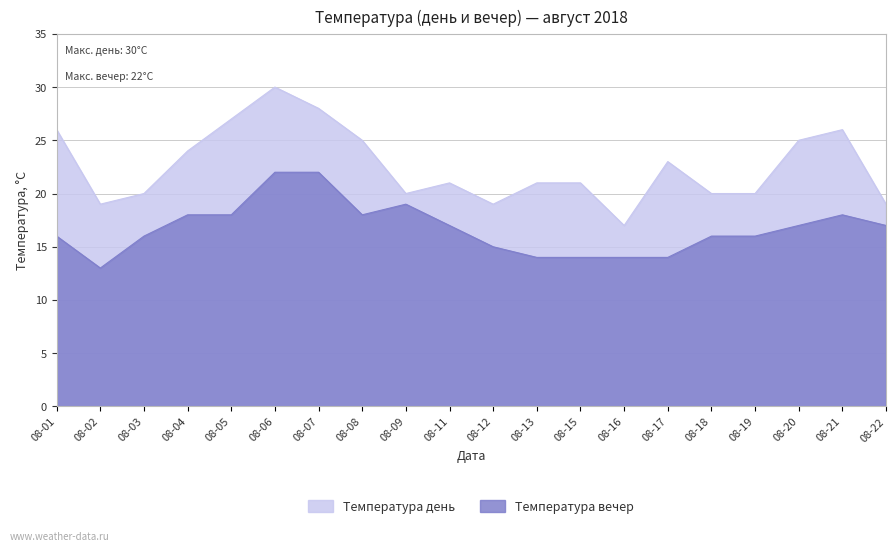

How many lines are shown in the chart?

2